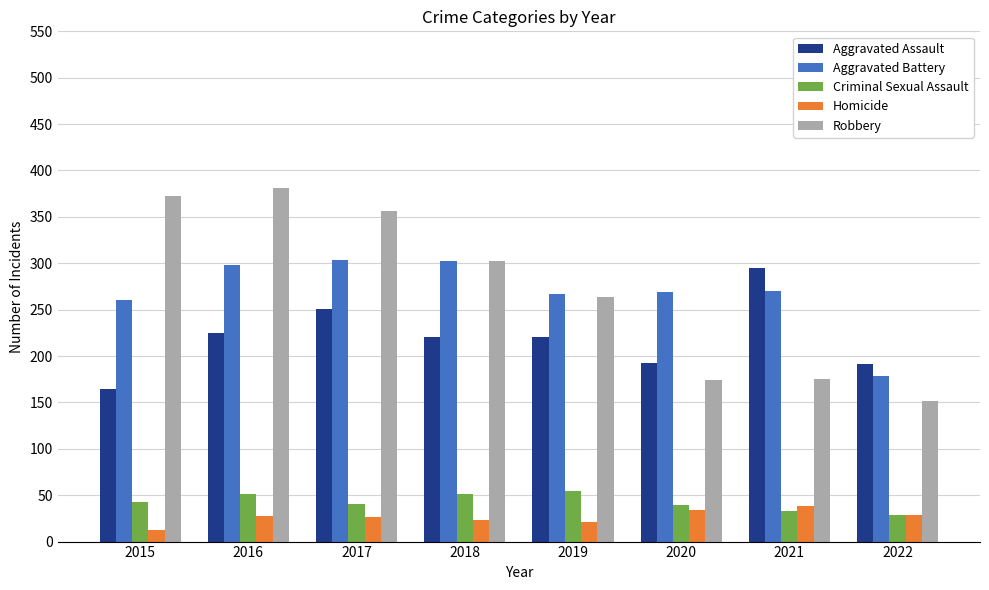

Is the value of Homicide at 2017 greater than the value of Criminal Sexual Assault at 2020?

No